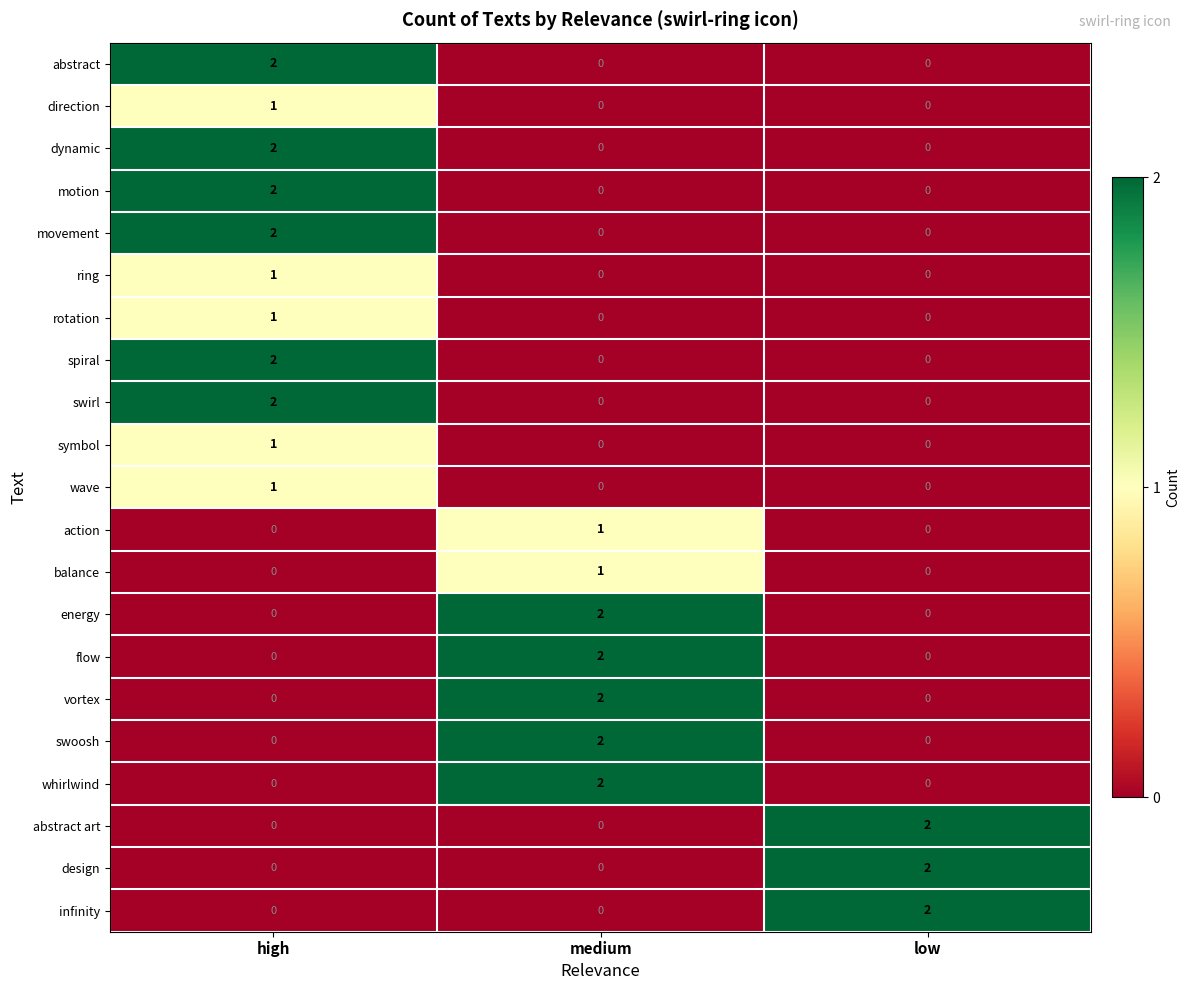

The value of flow at high is -1. True or false?

False